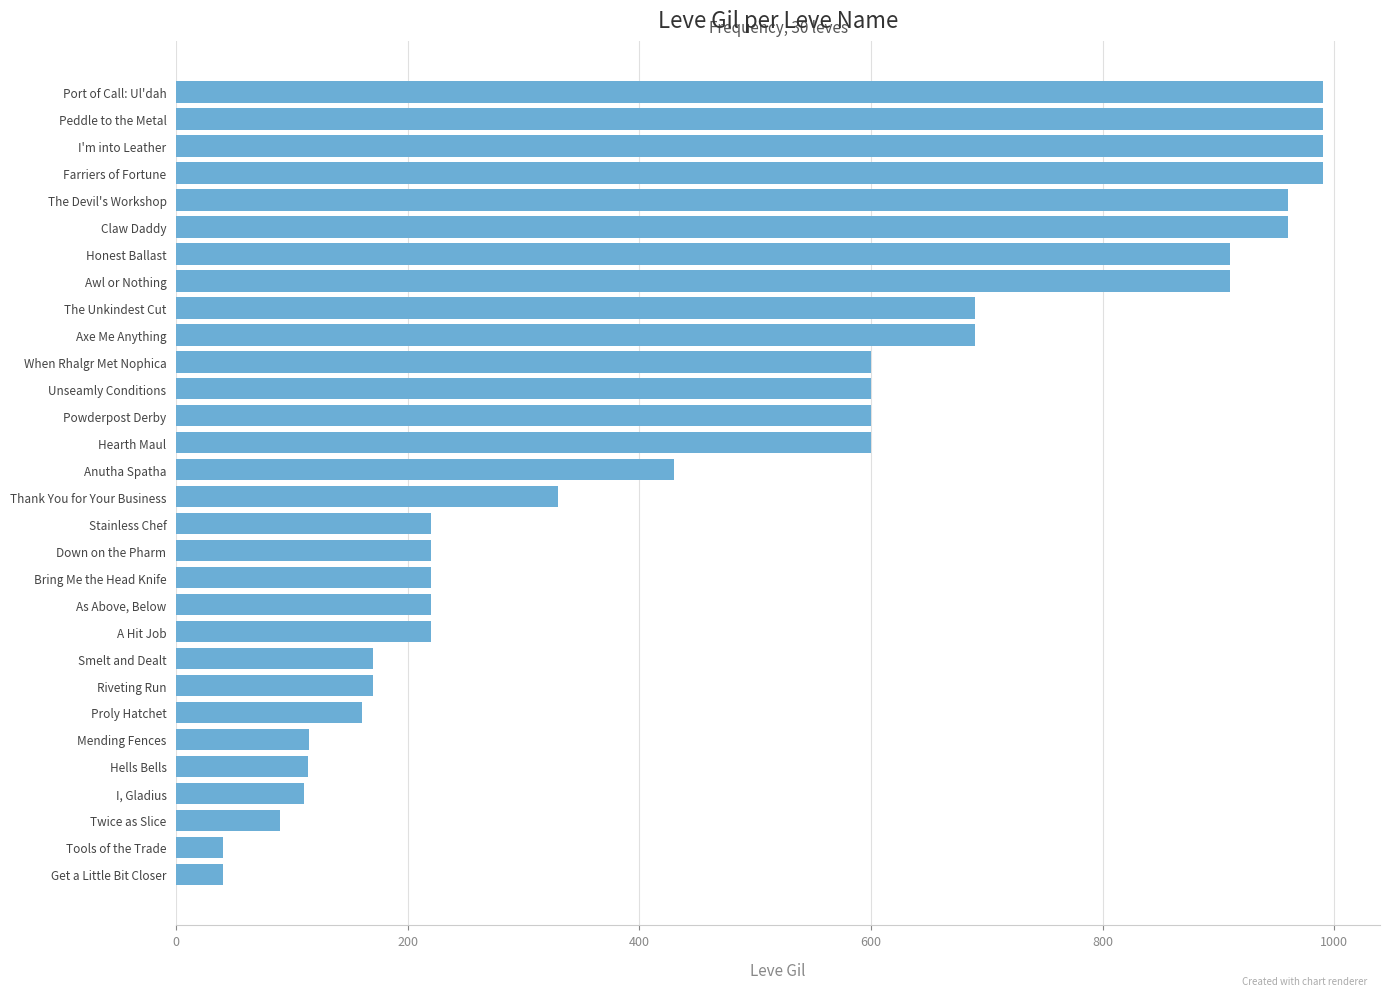

What is the approximate value at Bring Me the Head Knife?

220